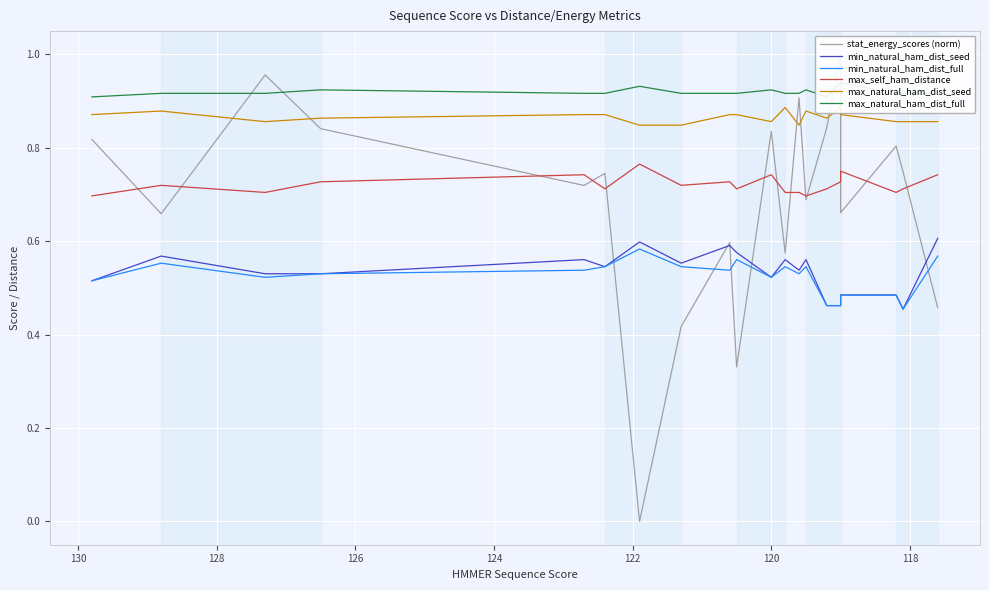

Reading right to left, list all the values displayed in this chart.

stat_energy_scores (norm): 0.5	0.7	0.8	0.7	1.0	0.8	0.7	0.9	0.6	0.8	0.3	0.6	0.4	0.0	0.7	0.7	0.8	1.0	0.7	0.8
min_natural_ham_dist_seed: 0.6	0.5	0.5	0.5	0.5	0.5	0.6	0.5	0.6	0.5	0.6	0.6	0.6	0.6	0.5	0.6	0.5	0.5	0.6	0.5
min_natural_ham_dist_full: 0.6	0.5	0.5	0.5	0.5	0.5	0.5	0.5	0.5	0.5	0.6	0.5	0.5	0.6	0.5	0.5	0.5	0.5	0.6	0.5
max_self_ham_distance: 0.7	0.7	0.7	0.8	0.7	0.7	0.7	0.7	0.7	0.7	0.7	0.7	0.7	0.8	0.7	0.7	0.7	0.7	0.7	0.7
max_natural_ham_dist_seed: 0.9	0.9	0.9	0.9	0.9	0.9	0.9	0.8	0.9	0.9	0.9	0.9	0.8	0.8	0.9	0.9	0.9	0.9	0.9	0.9
max_natural_ham_dist_full: 0.9	0.9	0.9	0.9	0.9	0.9	0.9	0.9	0.9	0.9	0.9	0.9	0.9	0.9	0.9	0.9	0.9	0.9	0.9	0.9